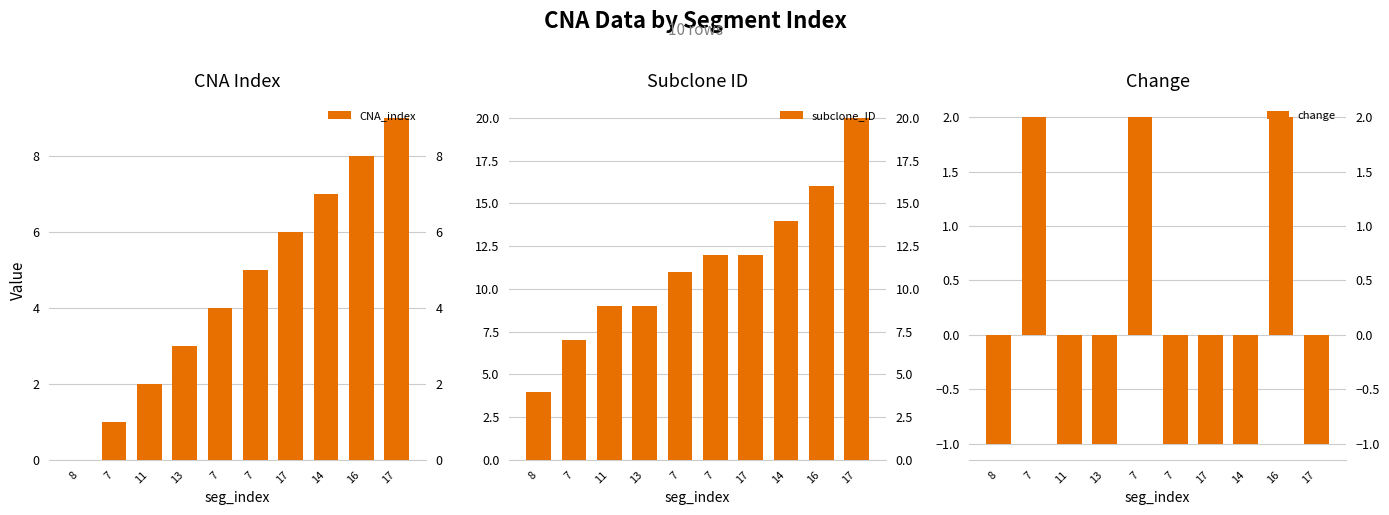

How many values in the CNA_index series exceed 5?

4